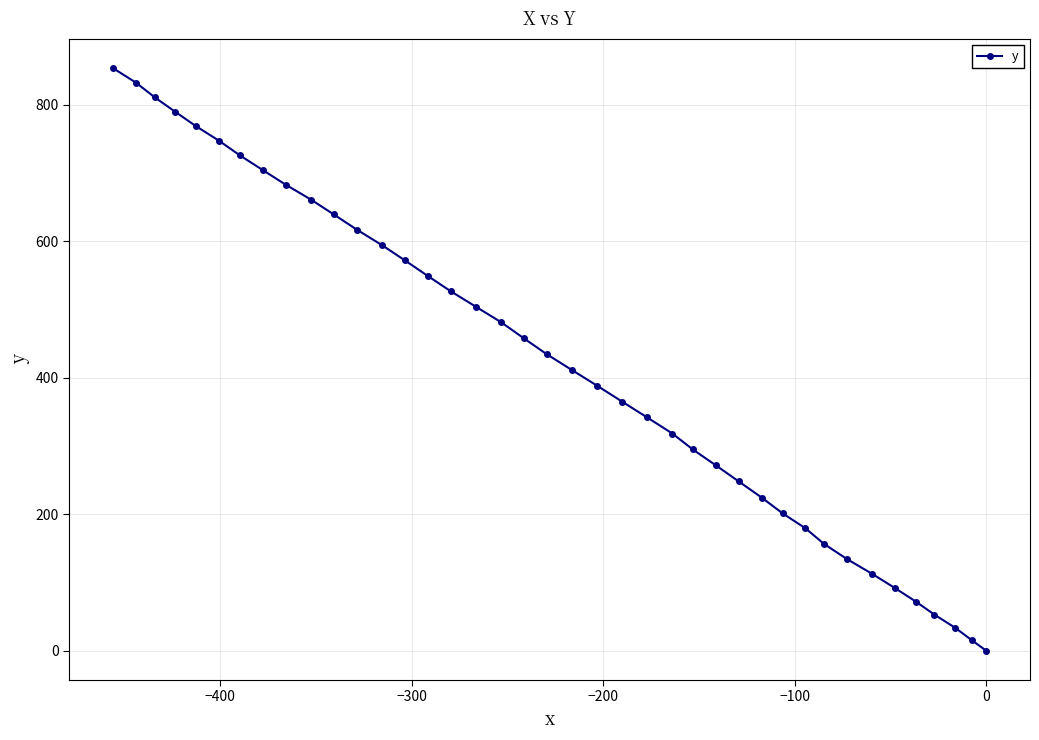

What is the average value?

421.8